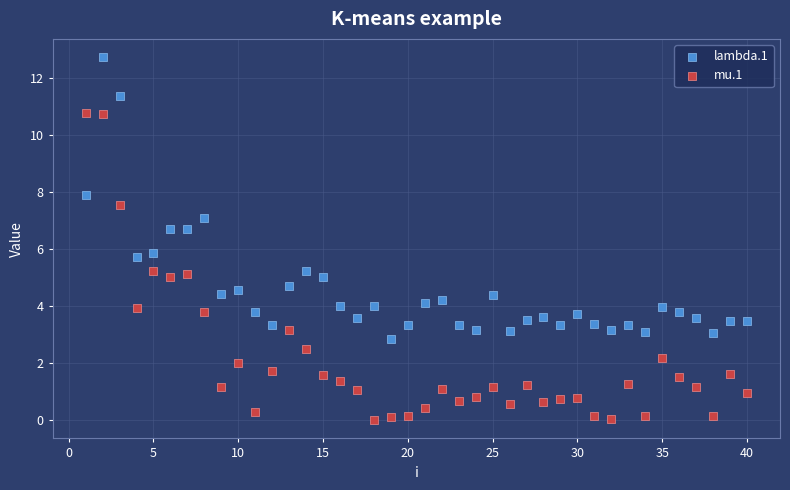

Which series reaches the maximum Y coordinate?

lambda.1